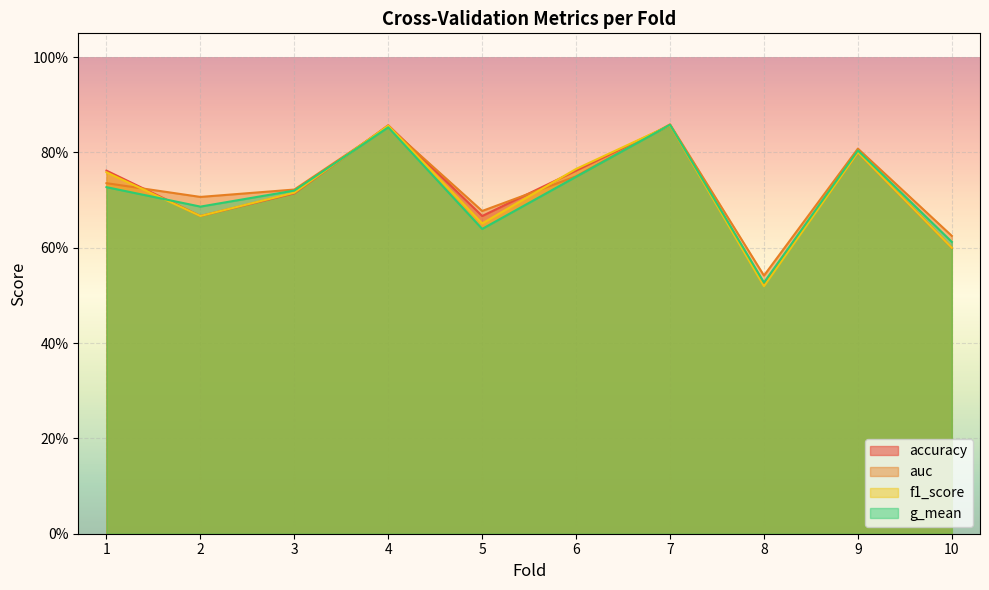

True or false: f1_score has more than 1 interior local peaks.

True